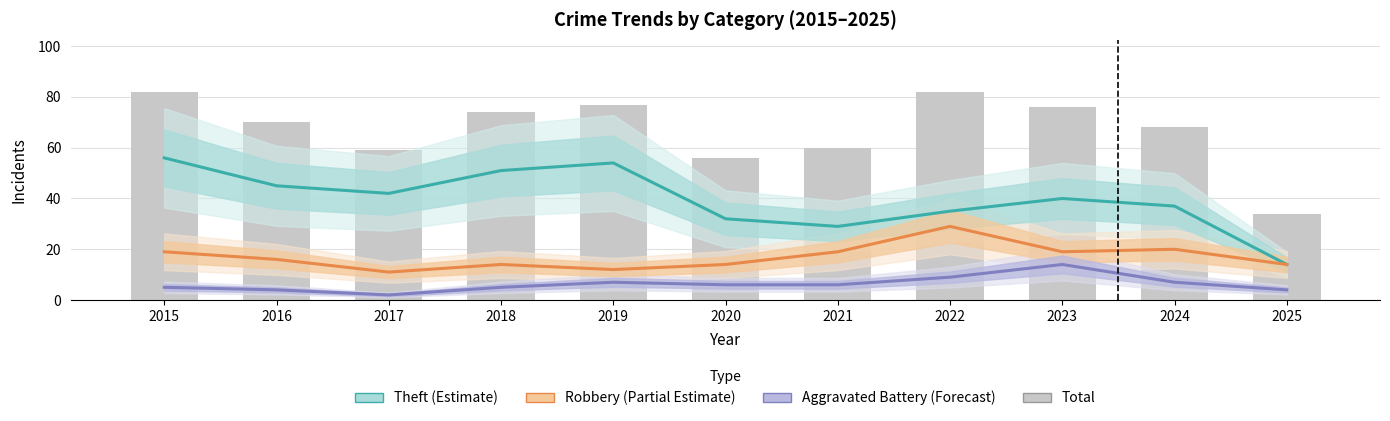

What is the value of the Aggravated Battery (Forecast) bar at the 8th from the left?

9